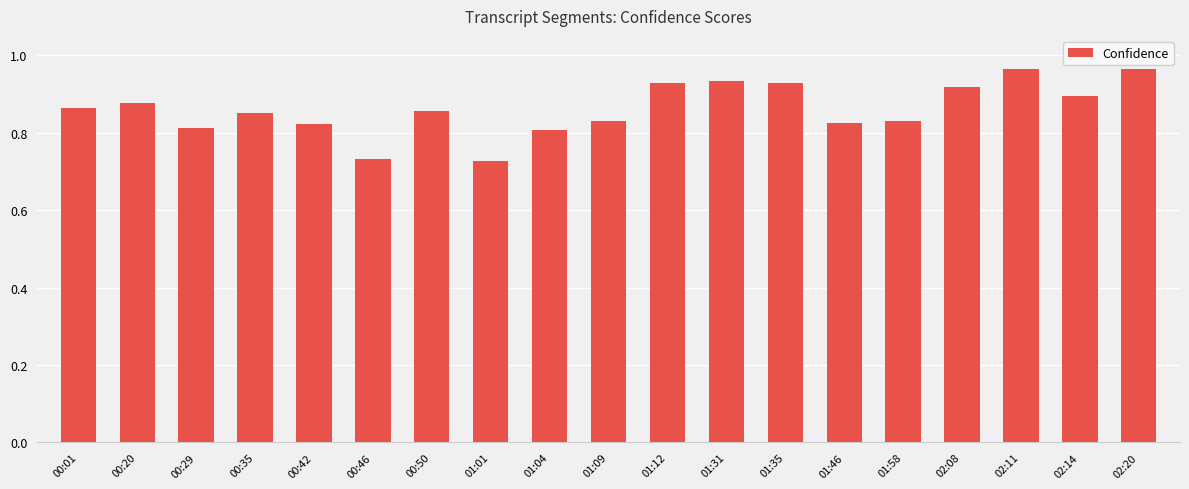

Are the bars horizontal?

No